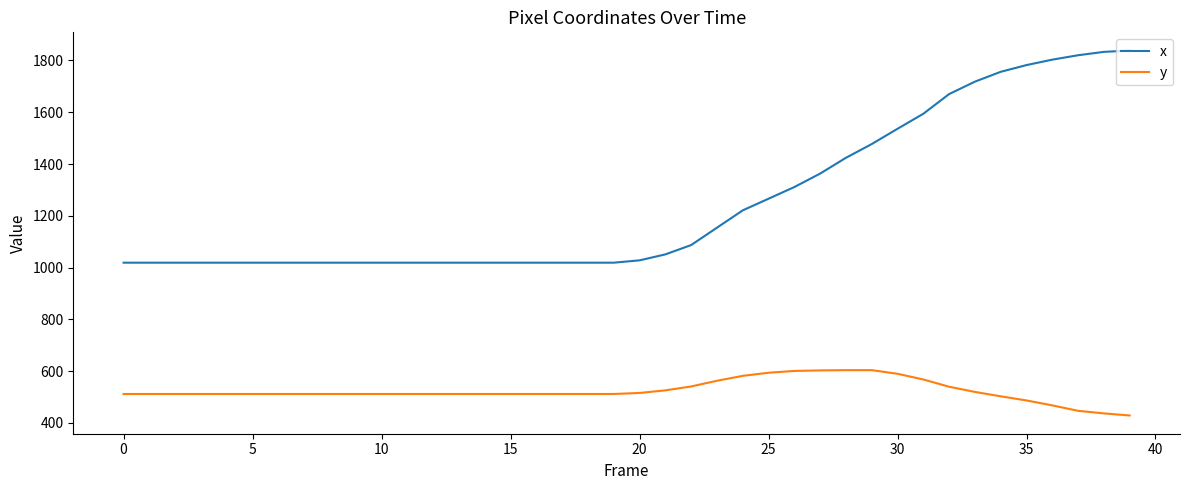

Rank the series by their average value, from highest to lowest.

x, y